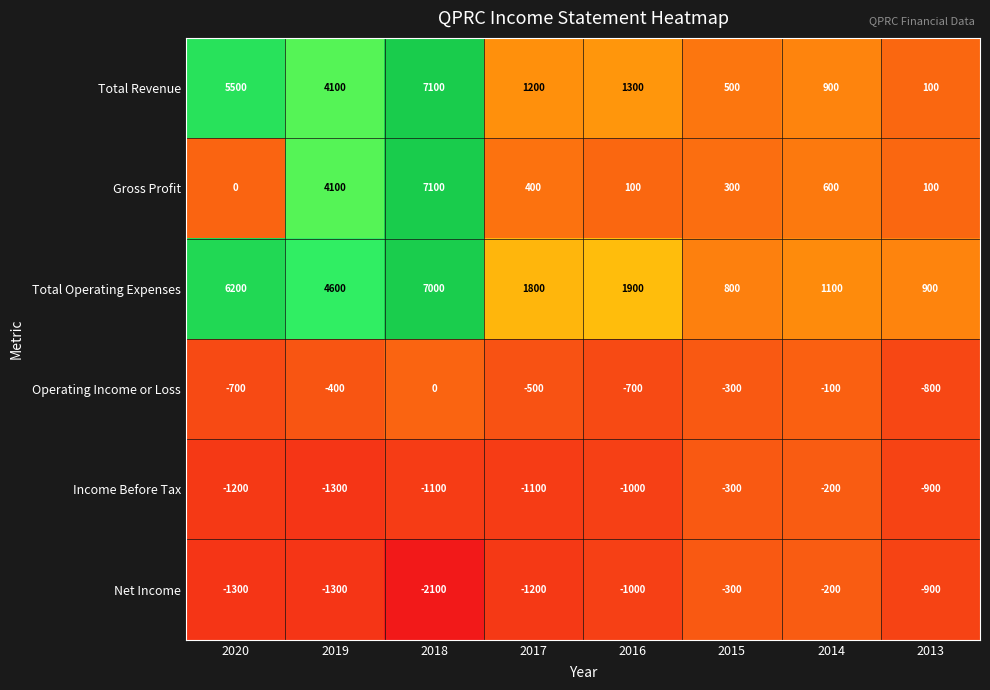

Which label corresponds to the largest value in the chart?

2018